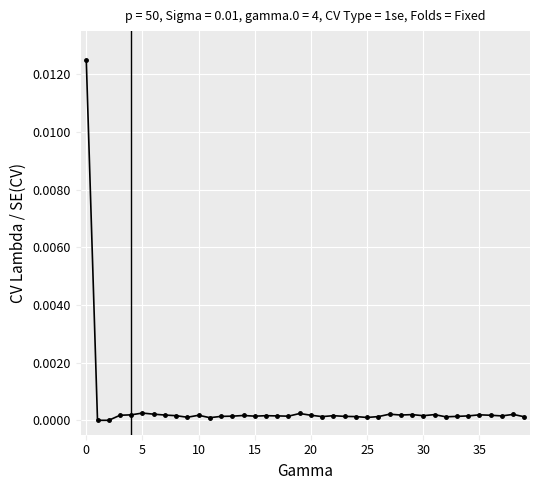

True or false: there are more than 1 points higher than both neighbors.

True